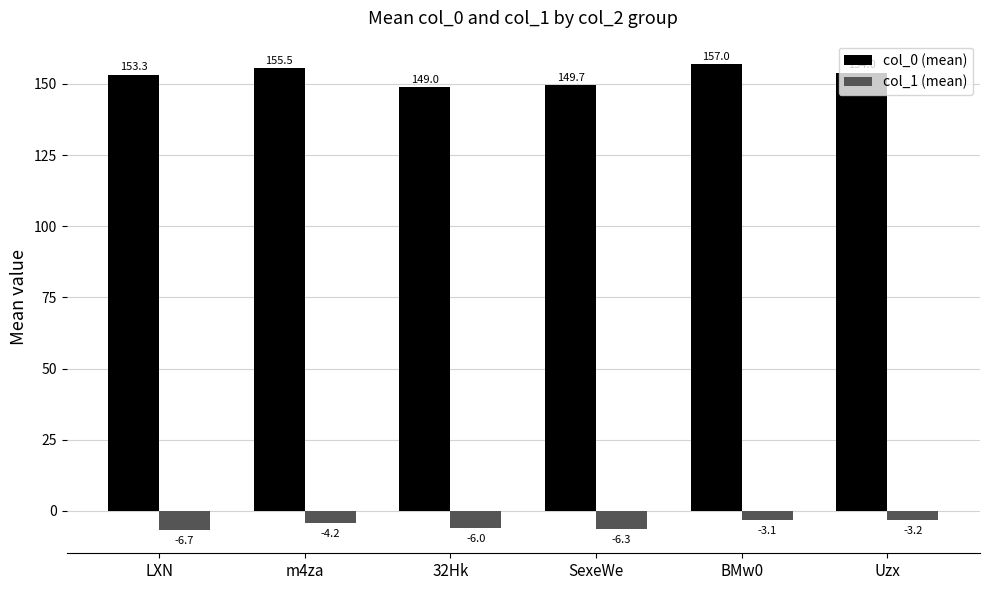

Between LXN and Uzx, which series saw the biggest shift?

col_1 (mean)